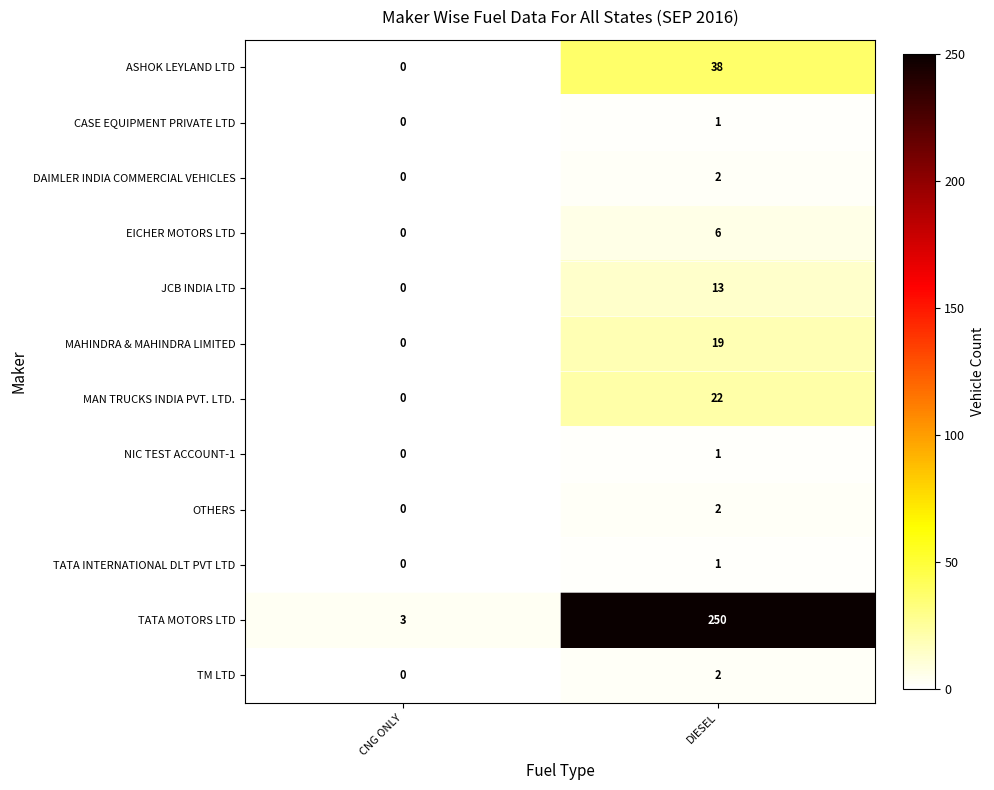

The value of JCB INDIA LTD at DIESEL is 7. True or false?

False